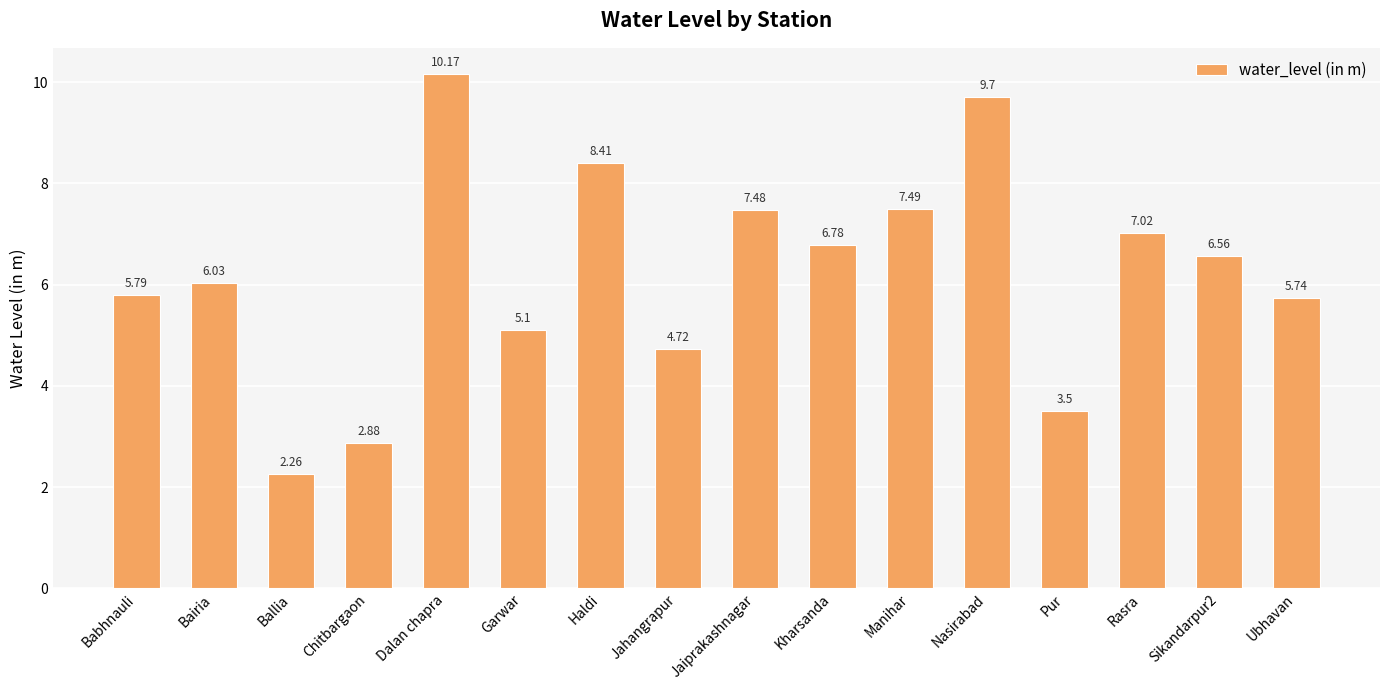

What is the maximum value shown in the chart?

10.2